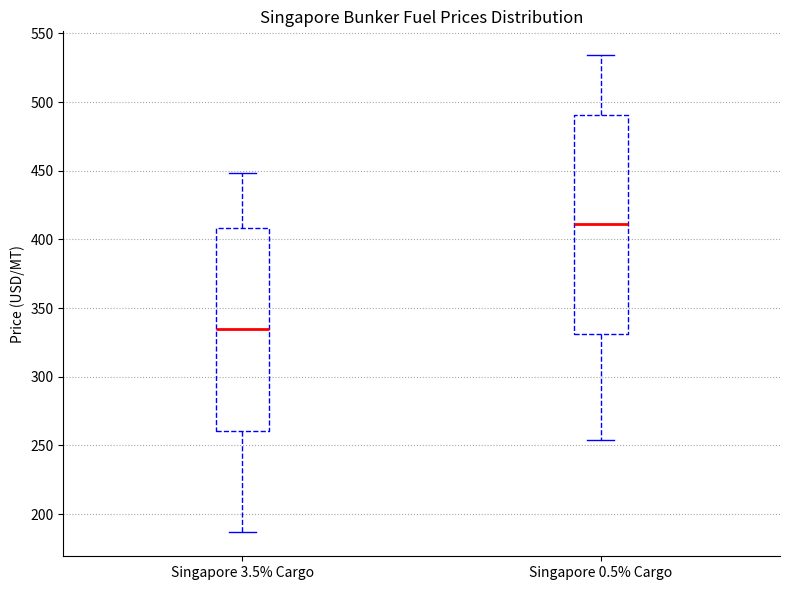

Reading left to right, read every box against the y-axis: the position of its median line, the range the box covers, and the ends of its whiskers. The values are not printed on the chart, so give them approximately, as read against the axis.

Singapore 3.5% Cargo: median 335, box 260 to 410, whiskers 185 to 450
Singapore 0.5% Cargo: median 410, box 330 to 490, whiskers 255 to 535